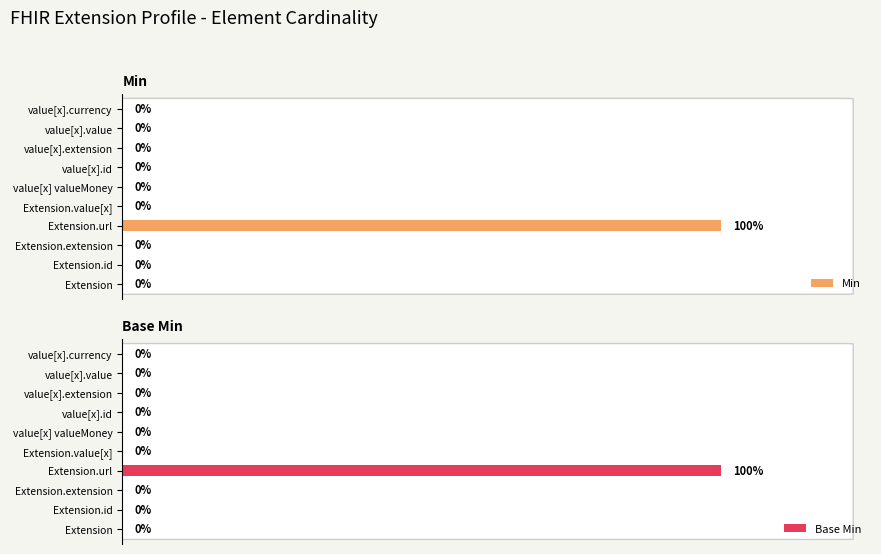

What is the difference between the maximum and minimum values in the Min series?

1